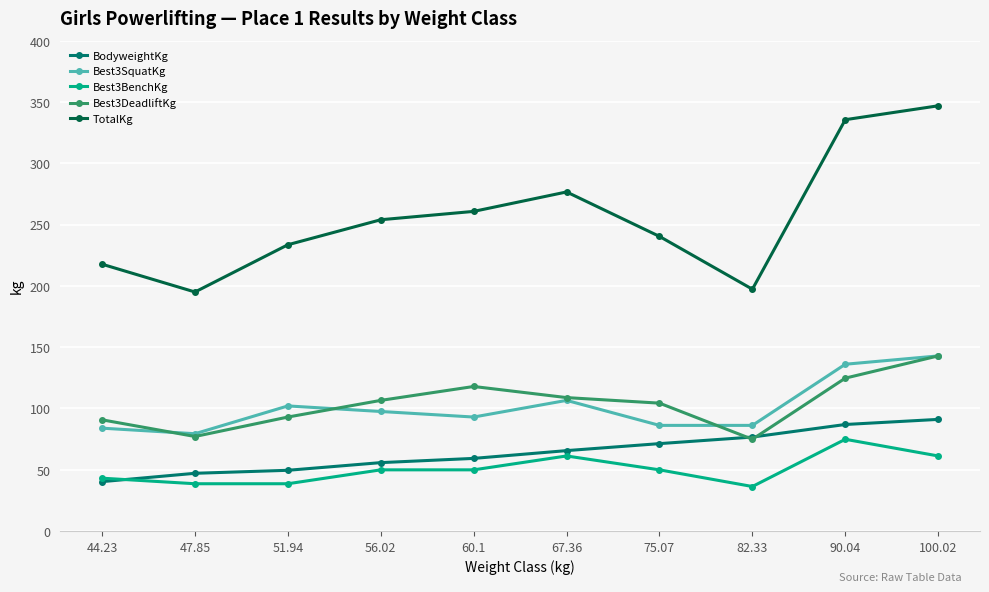

True or false: Best3DeadliftKg and Best3BenchKg intersect in this chart.

False